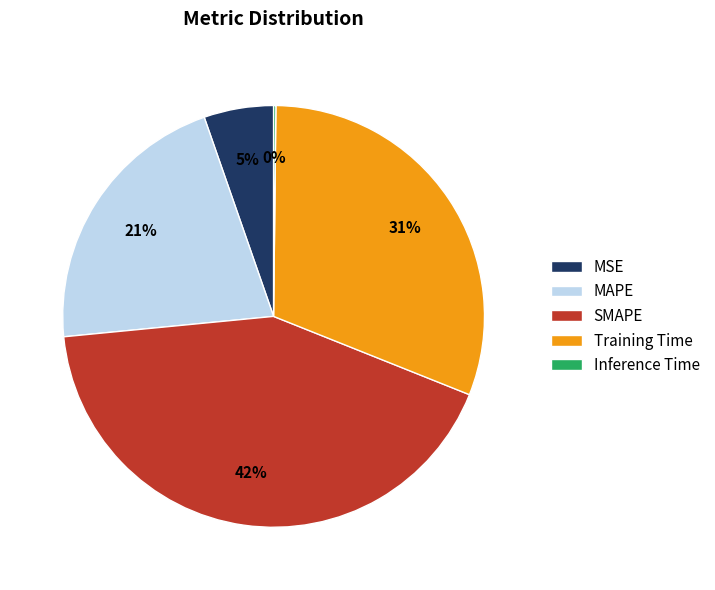

Which has a higher value, MSE or Training Time?

Training Time